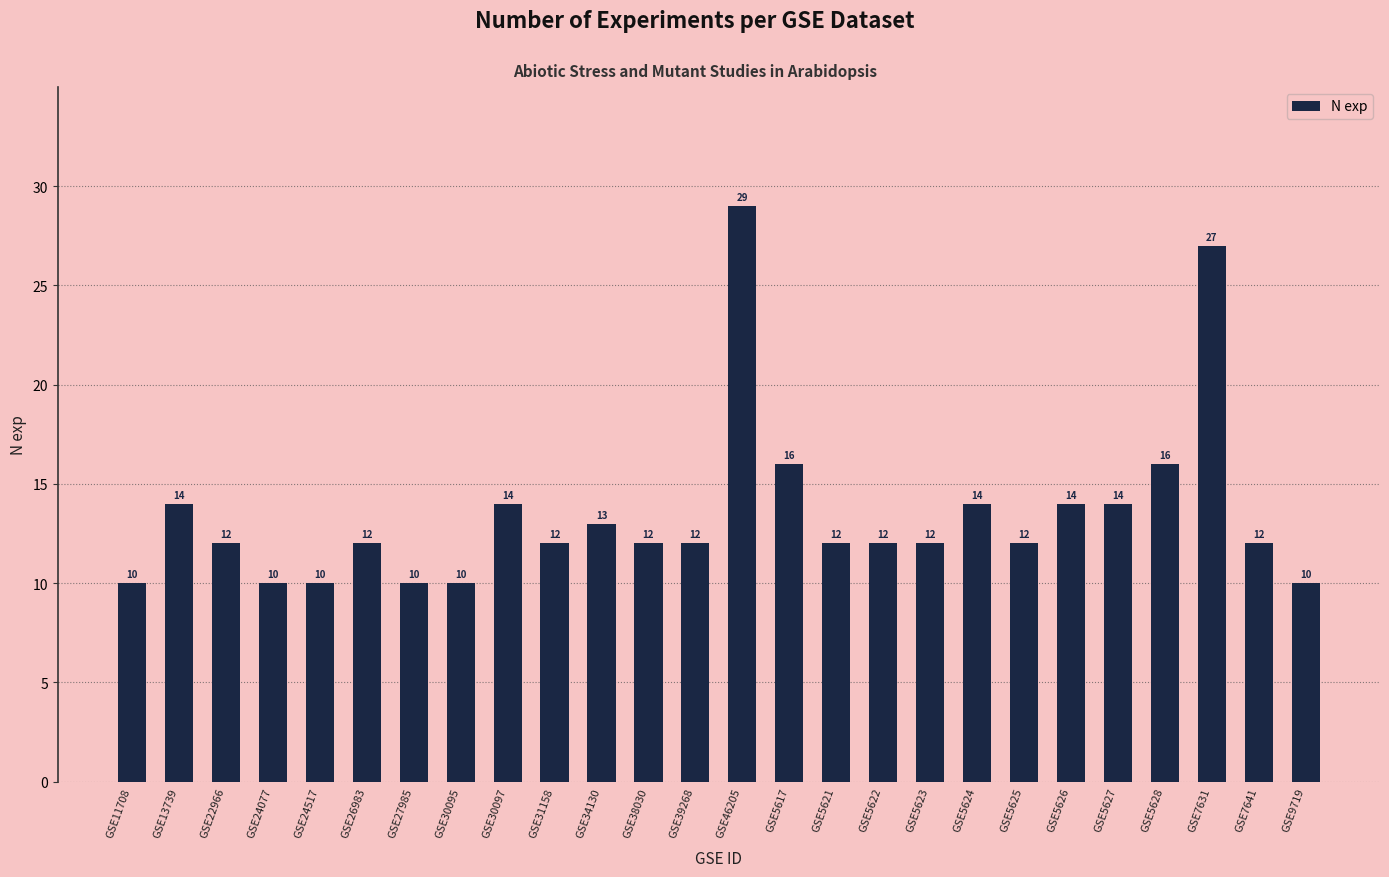

What is the value of the 21st bar from the left?

14